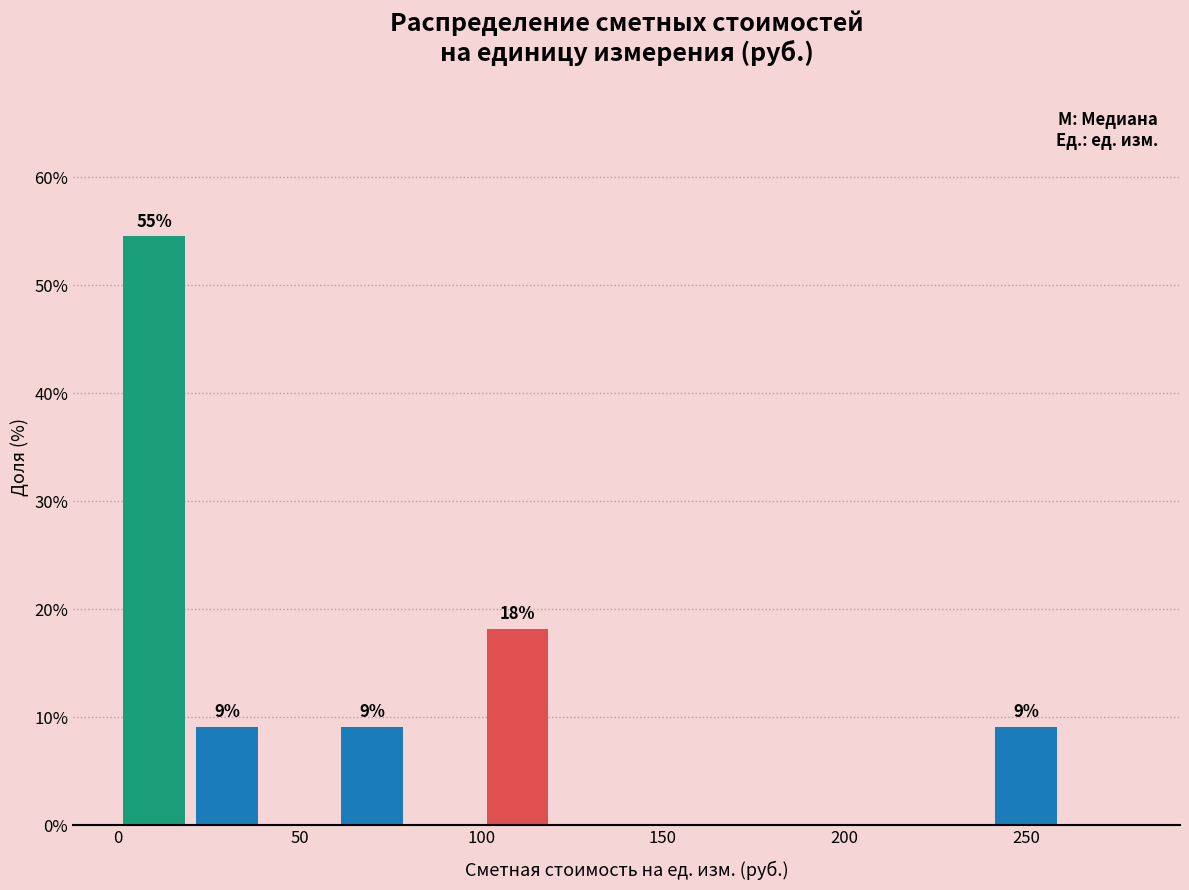

Which range on the x-axis has the tallest bar?

0 to 20